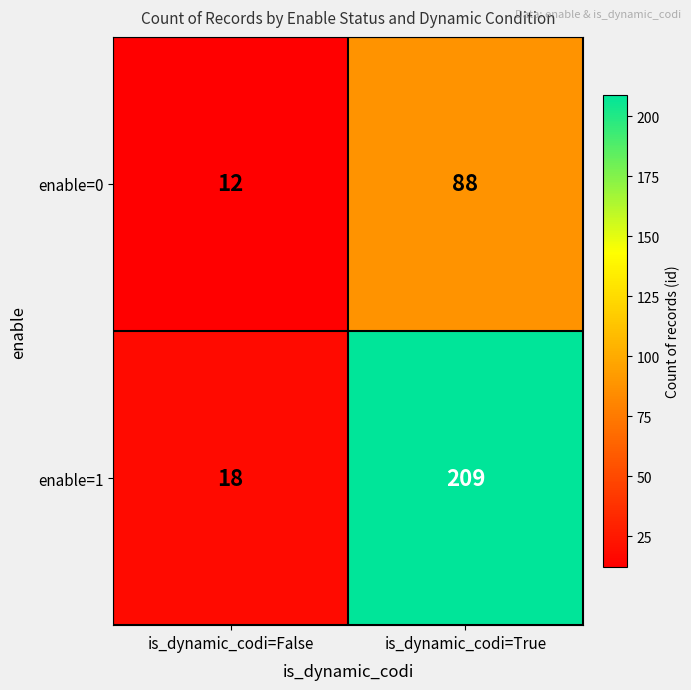

What is the average value of the enable=0 series?

50